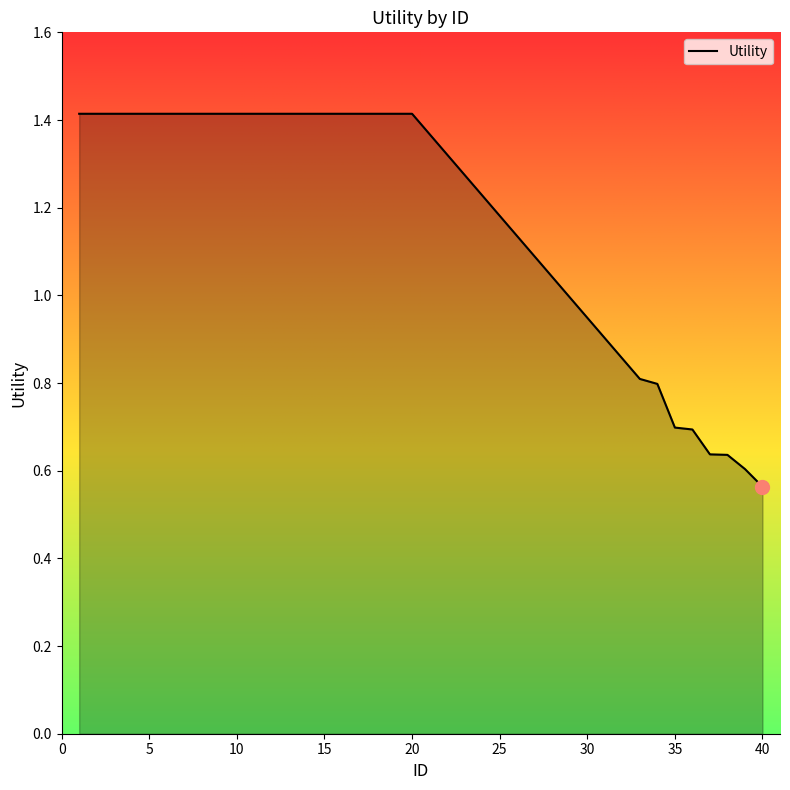

What is the difference between the maximum and minimum values?

0.9